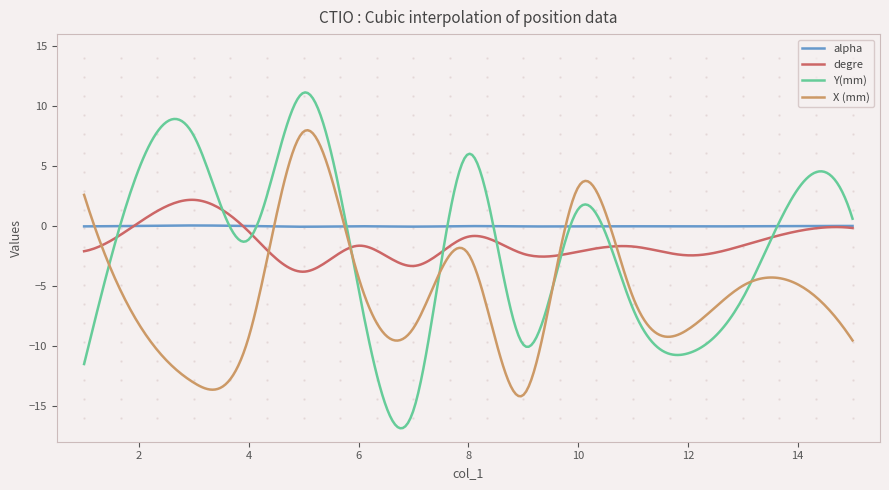

Is this an area chart (filled region under the line)?

No